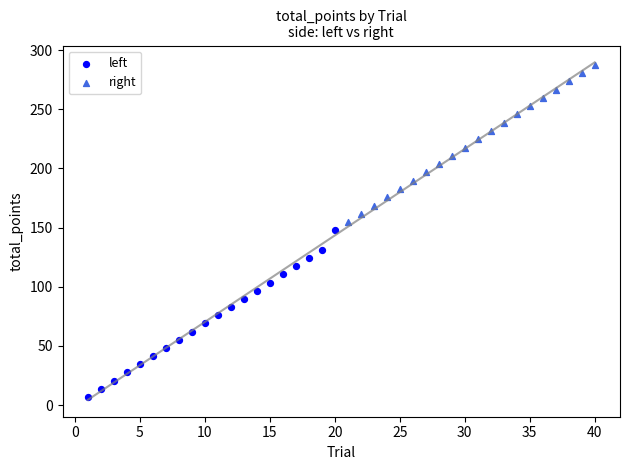

Which series reaches the minimum Y coordinate?

left